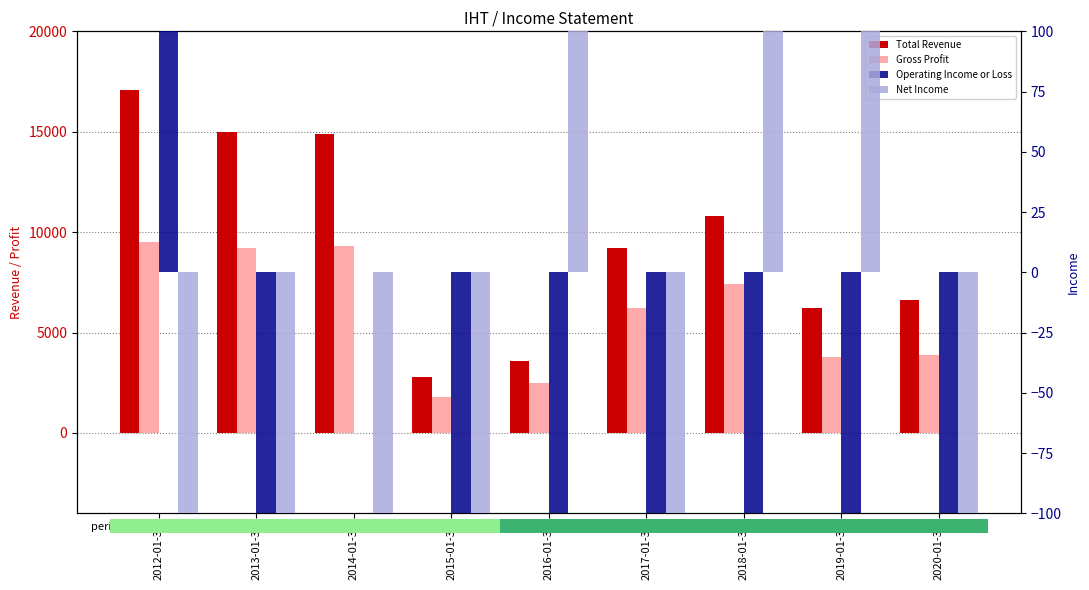

The Net Income series shows -1700 at 2020-01-31. True or false?

True